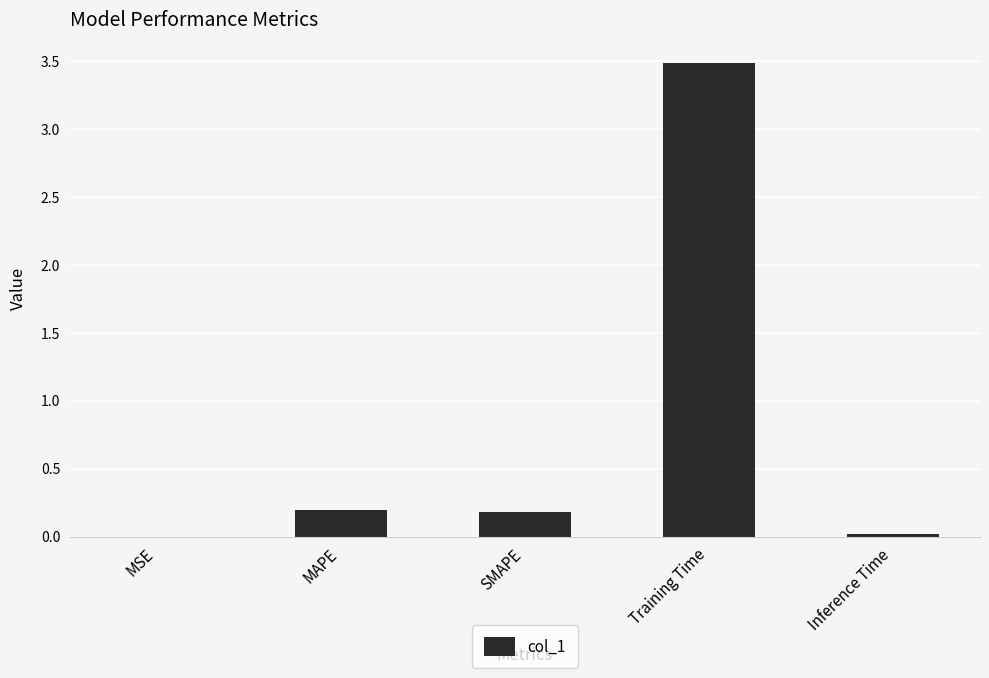

Between Inference Time and Training Time, which is larger?

Training Time